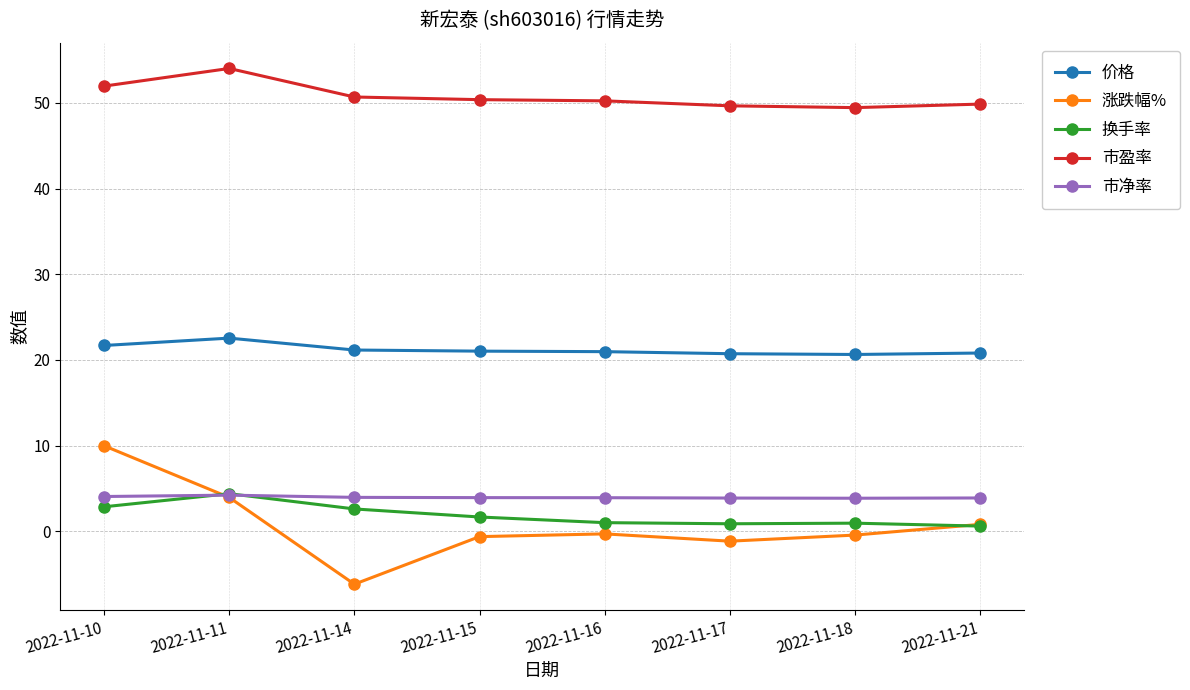

True or false: 市净率 and 市盈率 cross at least once.

False